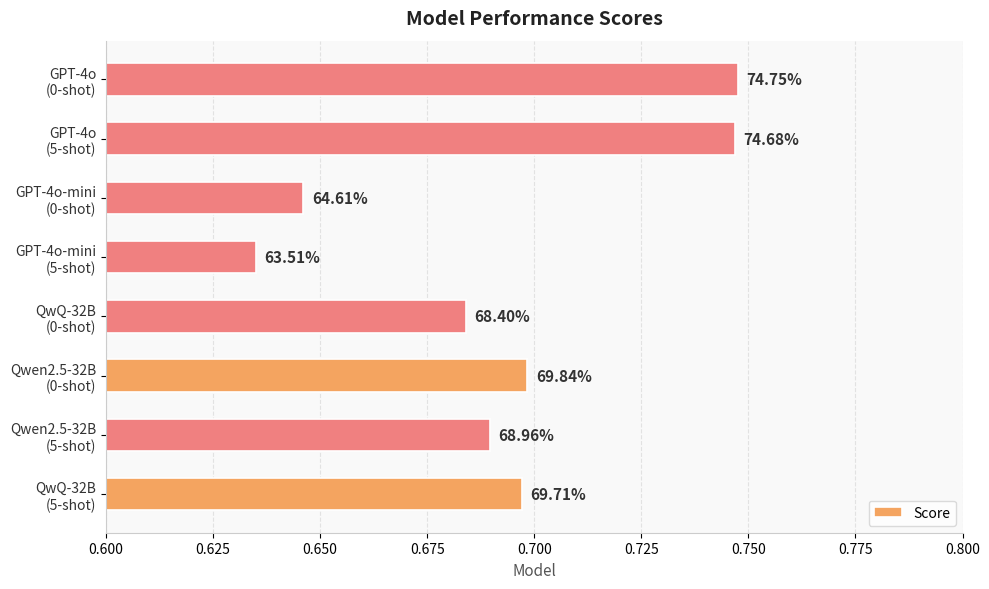

Count the values in the range 0 to 1.

8